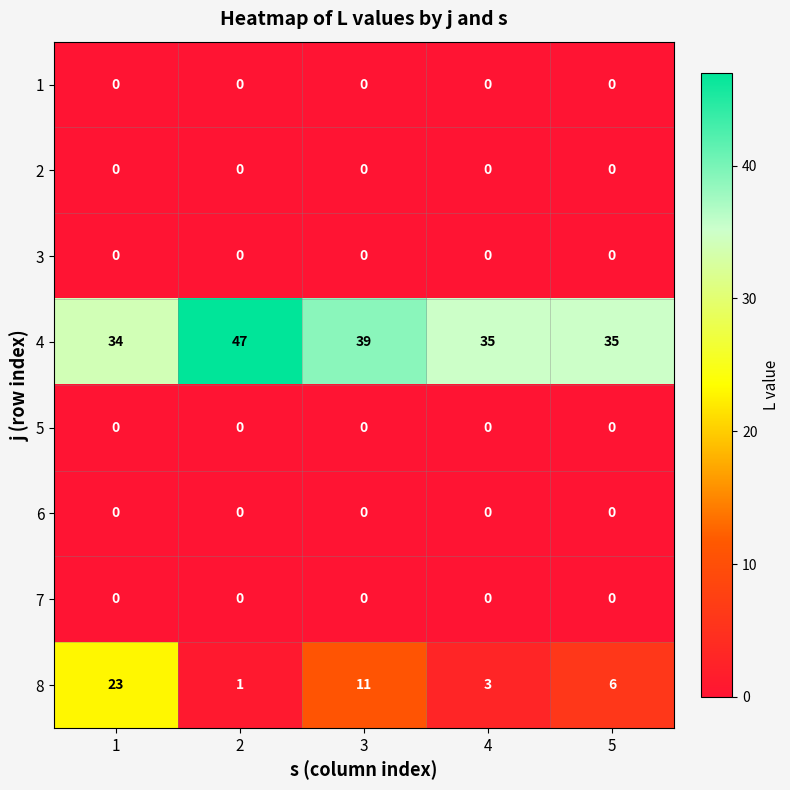

What is the highest value of the 4 series?

47